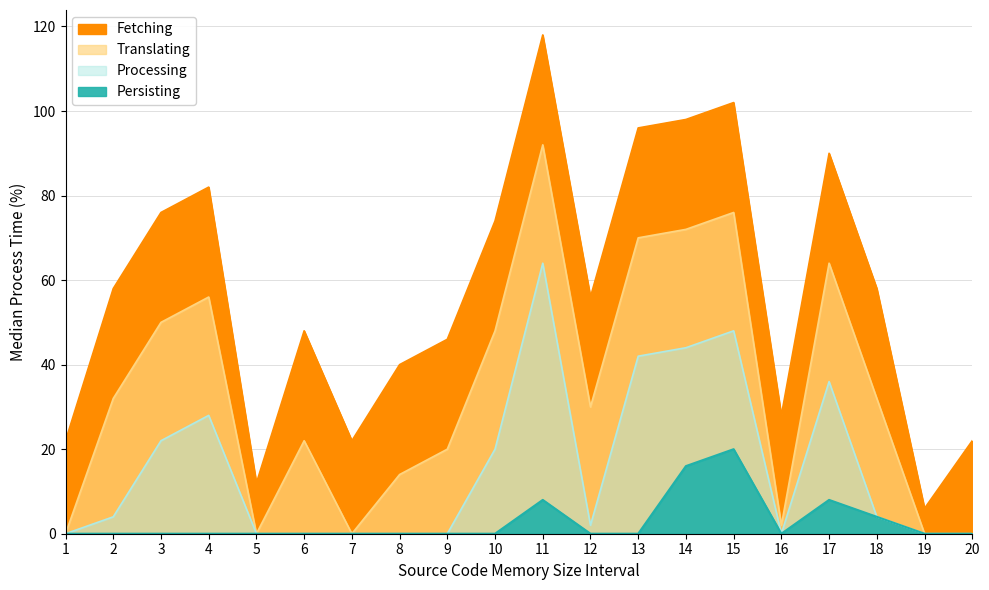

Is it true that 二行残り字数 equals 0 at 8?

True